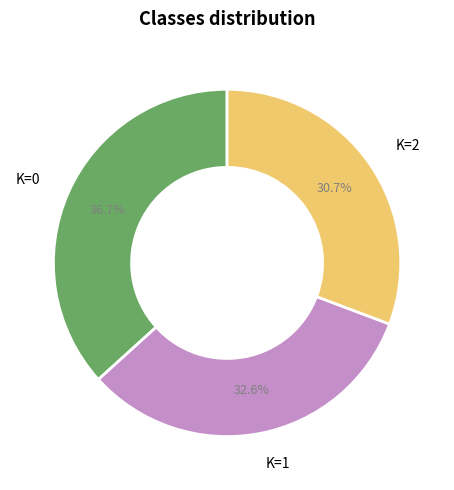

Does any single category account for the majority?

No